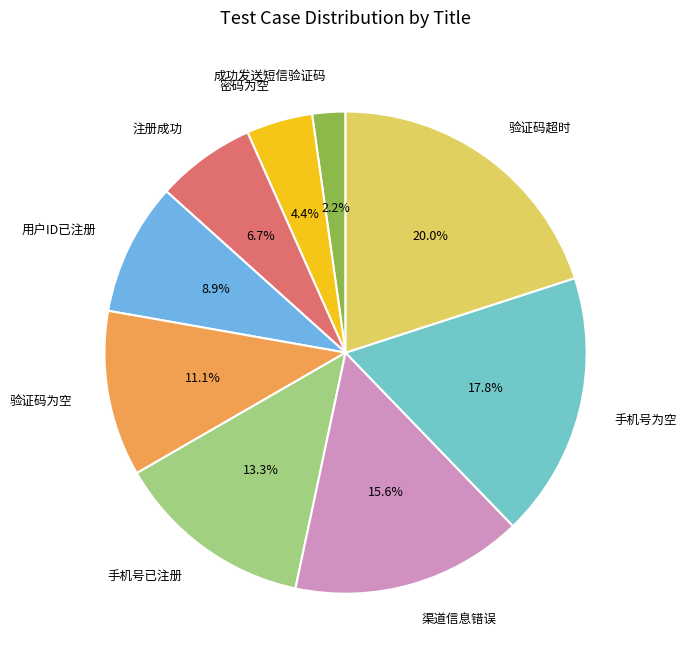

How many segments does this pie chart have?

9